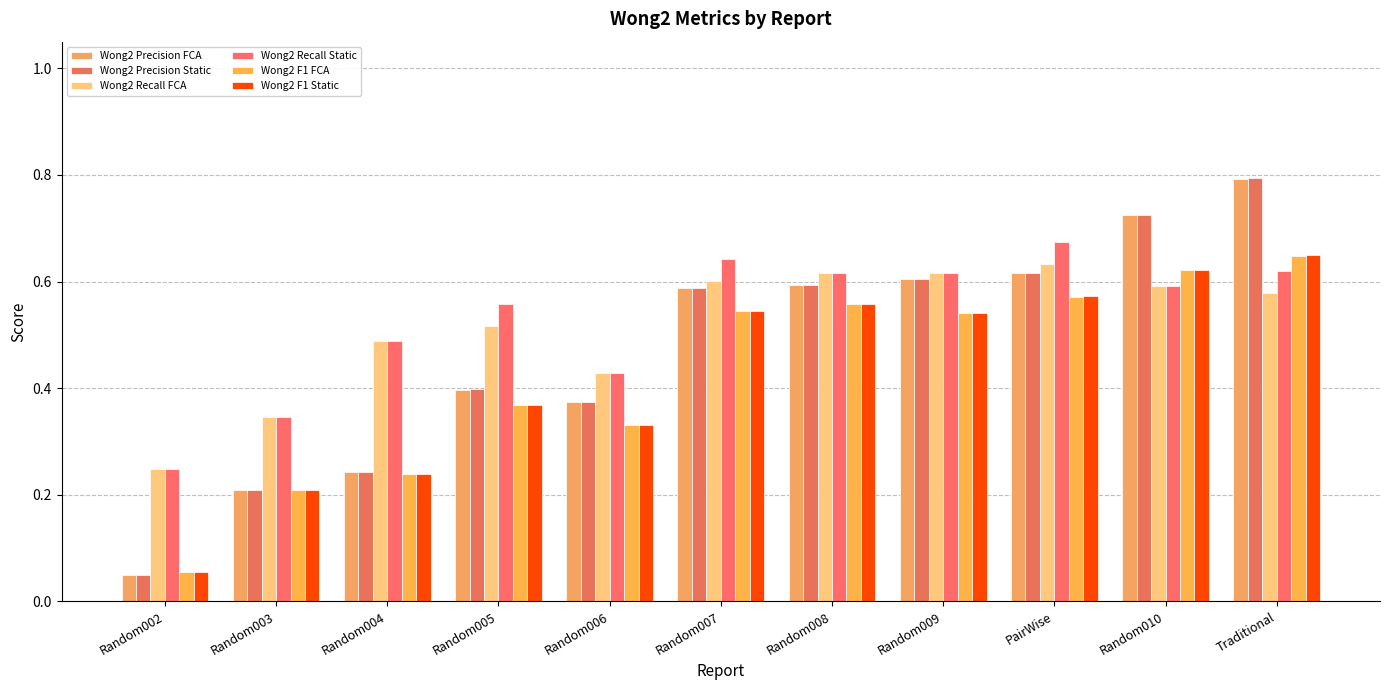

Rank the categories by Wong2 Precision Static value from highest to lowest.

Traditional, Random010, PairWise, Random009, Random008, Random007, Random005, Random006, Random004, Random003, Random002